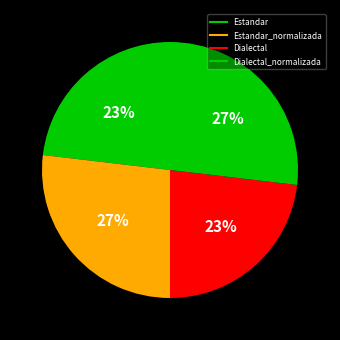

To the nearest percent, what is the average slice percentage?

25%